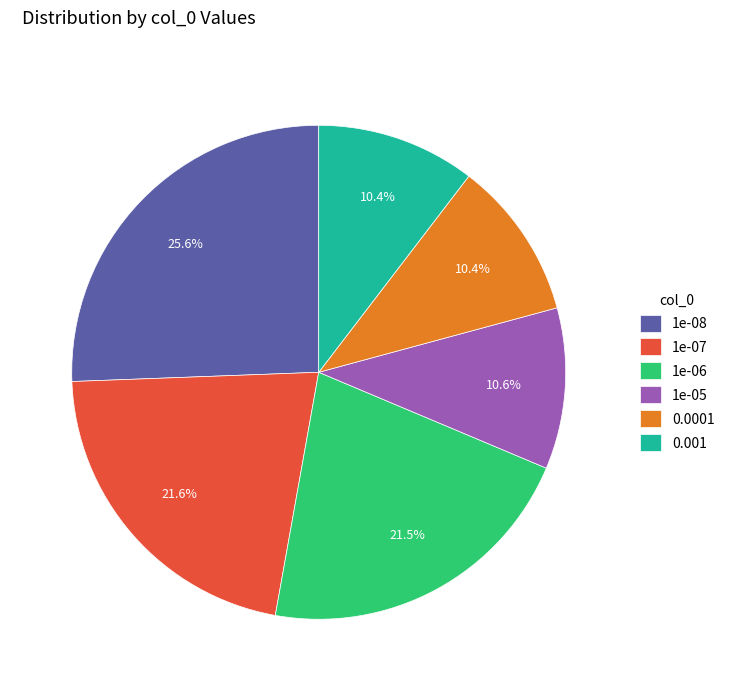

Which has a higher value, 1e-07 or 1e-05?

1e-07